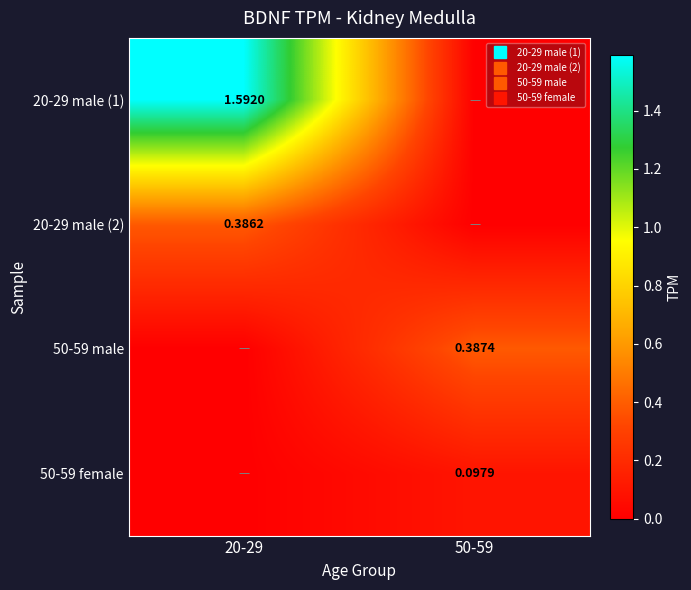

Read the 20-29 male (1) value at 20-29.

1.6